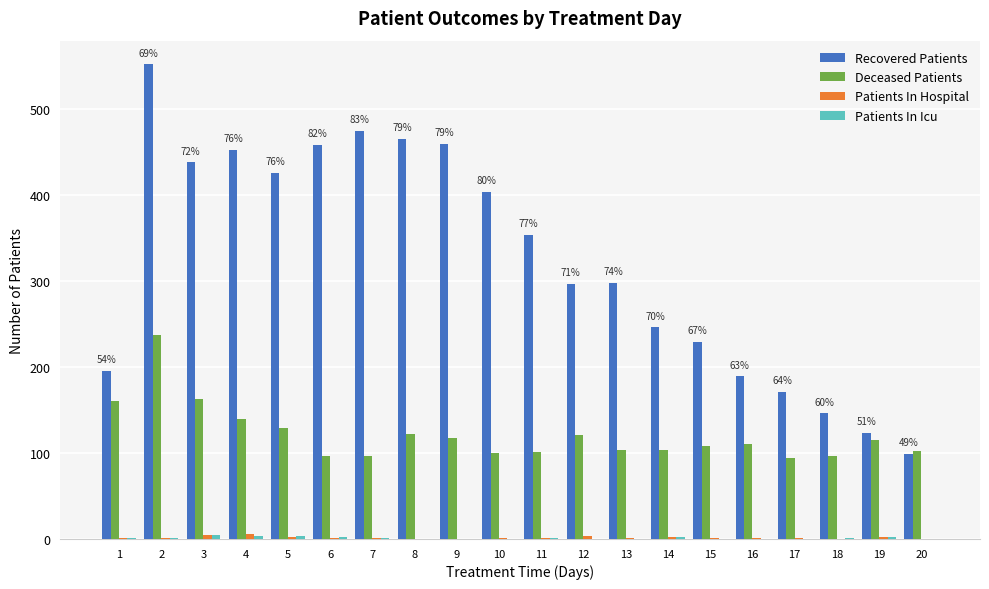

What is the highest value of the Recovered Patients series?

552